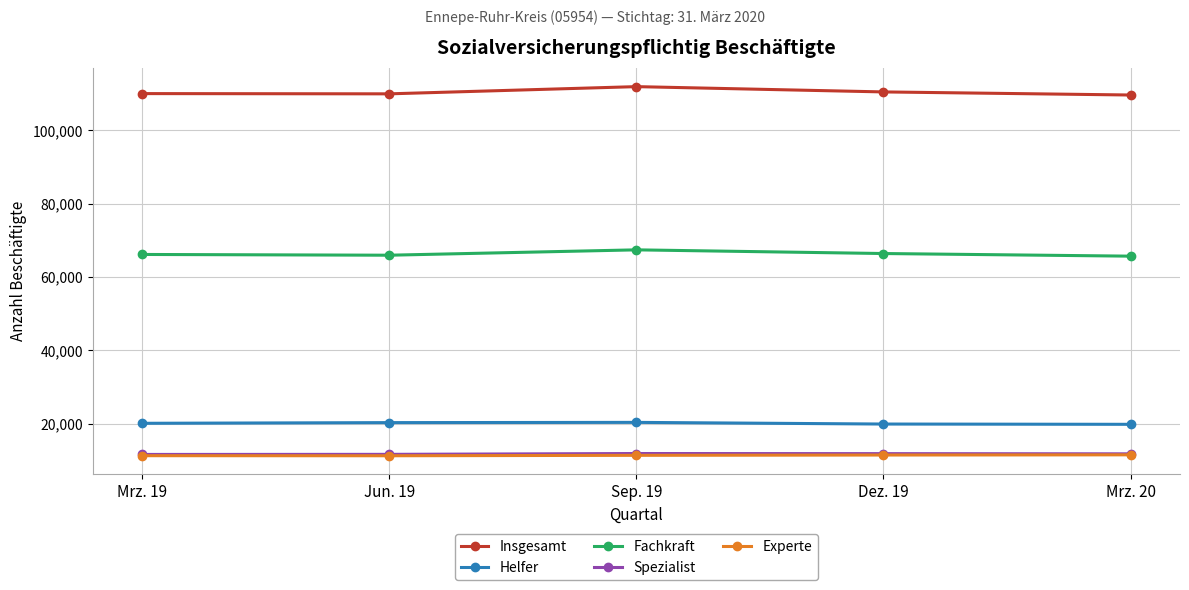

At how many categories does at least one series exceed 45810?

5